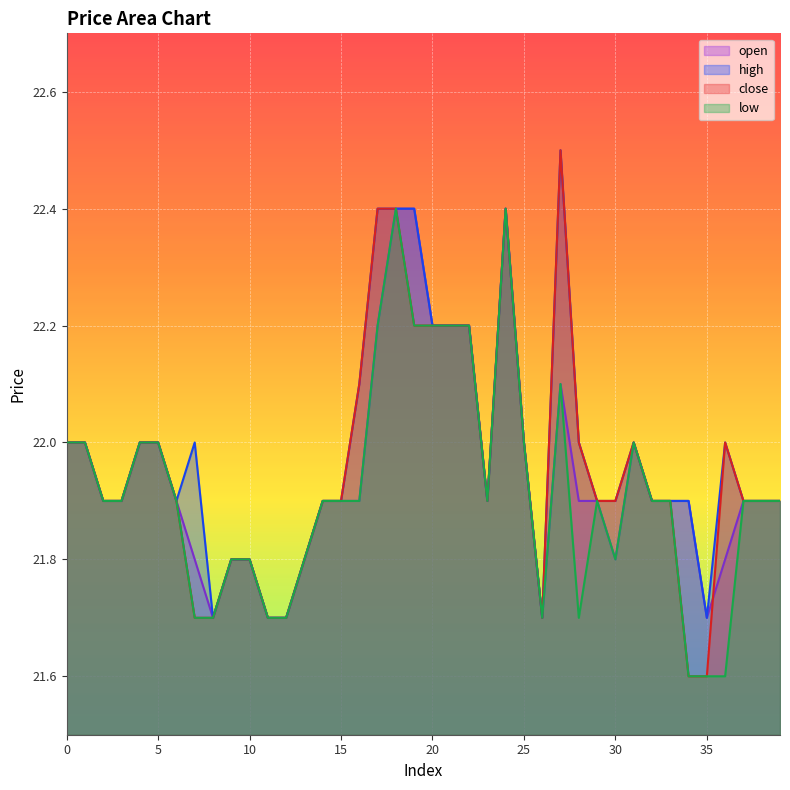

True or false: high has a value of 5.2 at 32.

False